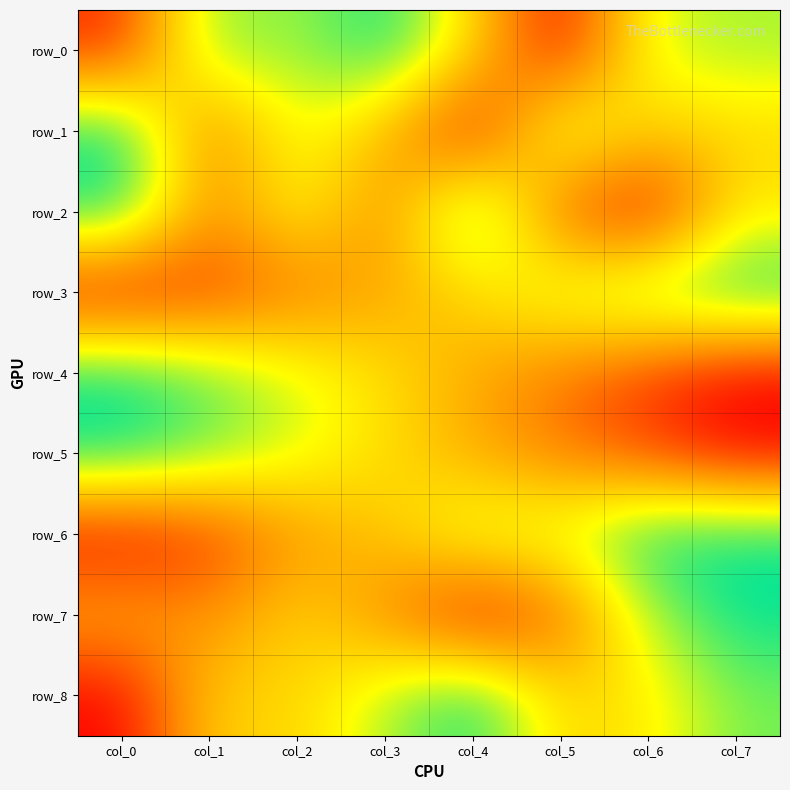

Between col_5 and col_7, which is larger?

col_7